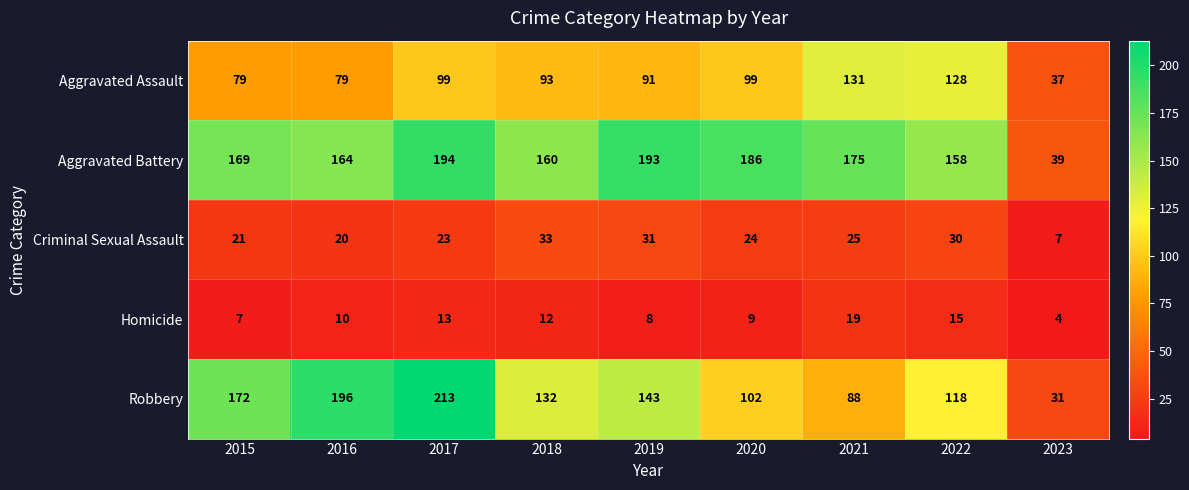

What is the spread (max minus min) of values at 2019?

185